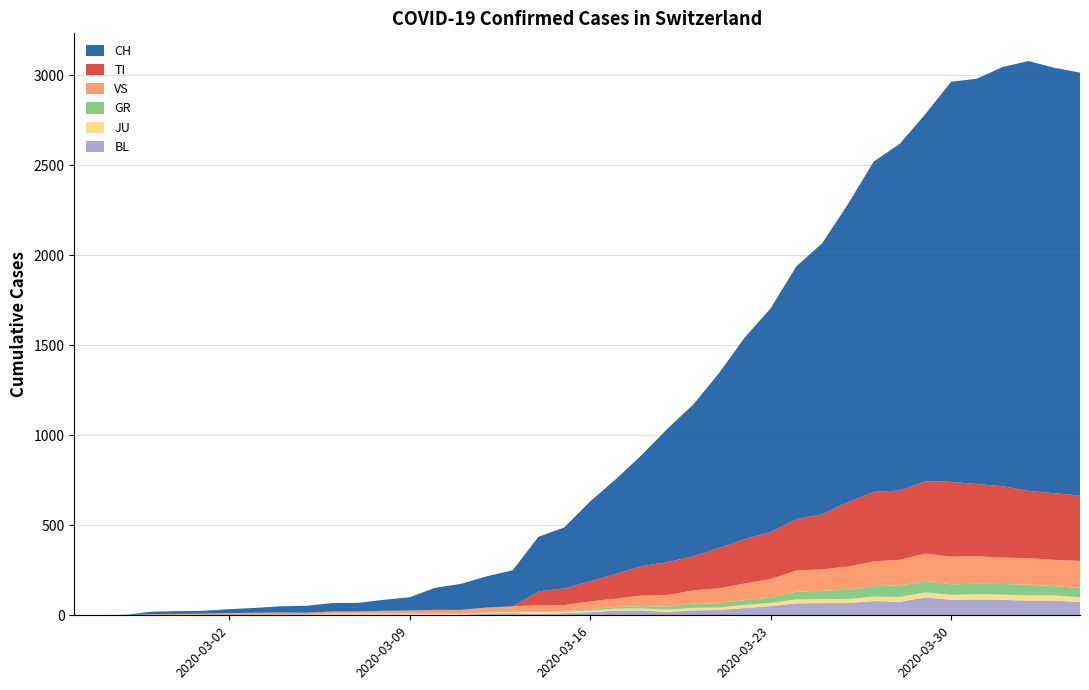

Reading left to right, transcribe all the data shown in this chart.

BL: 2020-02-25=0	2020-02-26=0	2020-02-27=0	2020-02-28=0	2020-02-29=1	2020-03-01=1	2020-03-02=1	2020-03-03=1	2020-03-04=1	2020-03-05=1	2020-03-06=4	2020-03-07=4	2020-03-08=4	2020-03-09=4	2020-03-10=5	2020-03-11=3	2020-03-12=9	2020-03-13=12	2020-03-14=8	2020-03-15=12	2020-03-16=17	2020-03-17=26	2020-03-18=27	2020-03-19=19	2020-03-20=27	2020-03-21=30	2020-03-22=40	2020-03-23=51	2020-03-24=66	2020-03-25=68	2020-03-26=68	2020-03-27=79	2020-03-28=75	2020-03-29=99	2020-03-30=86	2020-03-31=88	2020-04-01=86	2020-04-02=81	2020-04-03=82	2020-04-04=73
JU: 2020-02-25=0	2020-02-26=0	2020-02-27=1	2020-02-28=1	2020-02-29=1	2020-03-01=1	2020-03-02=1	2020-03-03=1	2020-03-04=1	2020-03-05=2	2020-03-06=5	2020-03-07=5	2020-03-08=5	2020-03-09=5	2020-03-10=5	2020-03-11=6	2020-03-12=6	2020-03-13=8	2020-03-14=8	2020-03-15=9	2020-03-16=9	2020-03-17=11	2020-03-18=11	2020-03-19=12	2020-03-20=14	2020-03-21=13	2020-03-22=18	2020-03-23=18	2020-03-24=22	2020-03-25=23	2020-03-26=22	2020-03-27=25	2020-03-28=27	2020-03-29=28	2020-03-30=28	2020-03-31=29	2020-04-01=29	2020-04-02=29	2020-04-03=28	2020-04-04=27
GR: 2020-02-25=0	2020-02-26=0	2020-02-27=0	2020-02-28=0	2020-02-29=0	2020-03-01=0	2020-03-02=0	2020-03-03=0	2020-03-04=0	2020-03-05=0	2020-03-06=0	2020-03-07=0	2020-03-08=0	2020-03-09=0	2020-03-10=0	2020-03-11=0	2020-03-12=0	2020-03-13=0	2020-03-14=6	2020-03-15=0	2020-03-16=9	2020-03-17=9	2020-03-18=13	2020-03-19=18	2020-03-20=24	2020-03-21=24	2020-03-22=27	2020-03-23=29	2020-03-24=43	2020-03-25=45	2020-03-26=52	2020-03-27=58	2020-03-28=63	2020-03-29=63	2020-03-30=58	2020-03-31=58	2020-04-01=59	2020-04-02=60	2020-04-03=51	2020-04-04=52
TI: 2020-02-25=0	2020-02-26=0	2020-02-27=0	2020-02-28=0	2020-02-29=0	2020-03-01=0	2020-03-02=0	2020-03-03=0	2020-03-04=0	2020-03-05=0	2020-03-06=0	2020-03-07=0	2020-03-08=0	2020-03-09=0	2020-03-10=0	2020-03-11=0	2020-03-12=0	2020-03-13=0	2020-03-14=77	2020-03-15=92	2020-03-16=112	2020-03-17=137	2020-03-18=163	2020-03-19=182	2020-03-20=190	2020-03-21=224	2020-03-22=246	2020-03-23=261	2020-03-24=285	2020-03-25=306	2020-03-26=358	2020-03-27=386	2020-03-28=385	2020-03-29=402	2020-03-30=415	2020-03-31=401	2020-04-01=396	2020-04-02=374	2020-04-03=370	2020-04-04=363
VS: 2020-02-25=0	2020-02-26=0	2020-02-27=0	2020-02-28=6	2020-02-29=6	2020-03-01=7	2020-03-02=10	2020-03-03=12	2020-03-04=13	2020-03-05=11	2020-03-06=12	2020-03-07=12	2020-03-08=16	2020-03-09=17	2020-03-10=20	2020-03-11=21	2020-03-12=28	2020-03-13=30	2020-03-14=34	2020-03-15=36	2020-03-16=42	2020-03-17=47	2020-03-18=59	2020-03-19=64	2020-03-20=73	2020-03-21=83	2020-03-22=92	2020-03-23=104	2020-03-24=118	2020-03-25=119	2020-03-26=129	2020-03-27=138	2020-03-28=143	2020-03-29=153	2020-03-30=154	2020-03-31=153	2020-04-01=147	2020-04-02=147	2020-04-03=147	2020-04-04=150
CH: 2020-02-25=0	2020-02-26=1	2020-02-27=2	2020-02-28=13	2020-02-29=15	2020-03-01=16	2020-03-02=22	2020-03-03=27	2020-03-04=35	2020-03-05=39	2020-03-06=47	2020-03-07=48	2020-03-08=61	2020-03-09=74	2020-03-10=123	2020-03-11=145	2020-03-12=174	2020-03-13=200	2020-03-14=303	2020-03-15=339	2020-03-16=443	2020-03-17=526	2020-03-18=617	2020-03-19=741	2020-03-20=842	2020-03-21=971	2020-03-22=1120	2020-03-23=1241	2020-03-24=1404	2020-03-25=1505	2020-03-26=1654	2020-03-27=1834	2020-03-28=1924	2020-03-29=2038	2020-03-30=2222	2020-03-31=2251	2020-04-01=2328	2020-04-02=2387	2020-04-03=2363	2020-04-04=2349